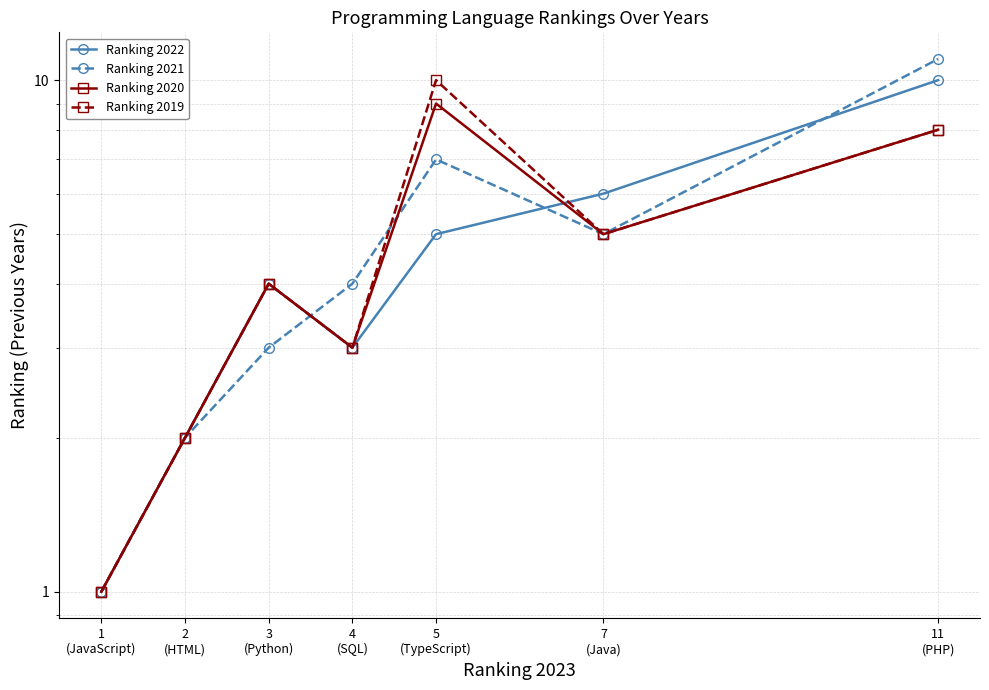

True or false: Ranking 2019 has a value of 5 at 7
(Java).

True